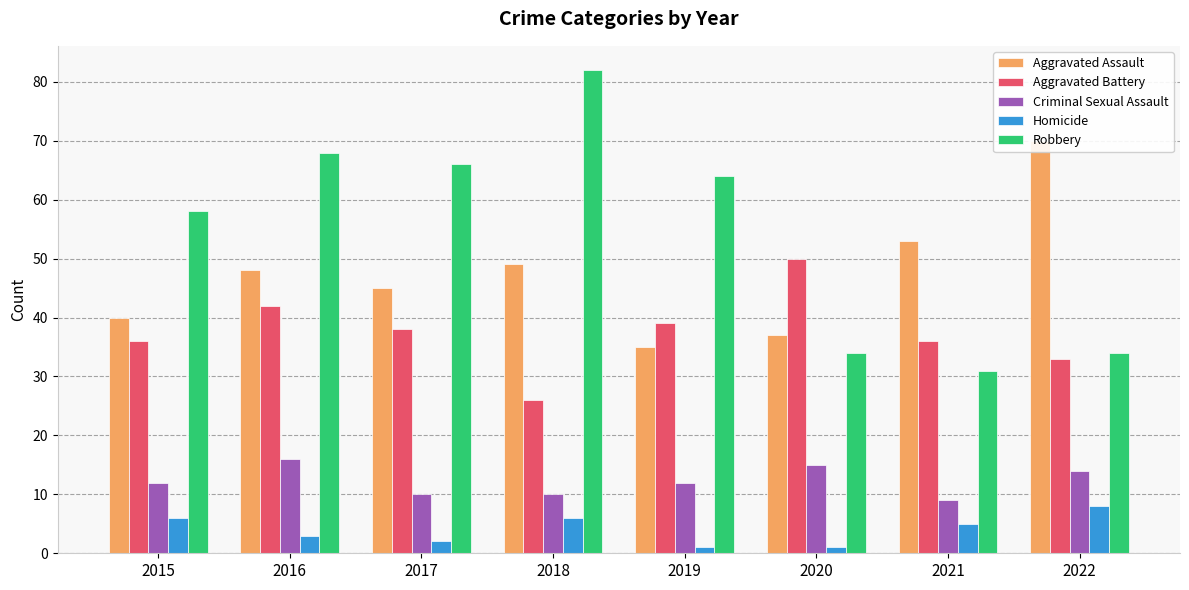

Count the Criminal Sexual Assault values in the range 10 to 15.

6